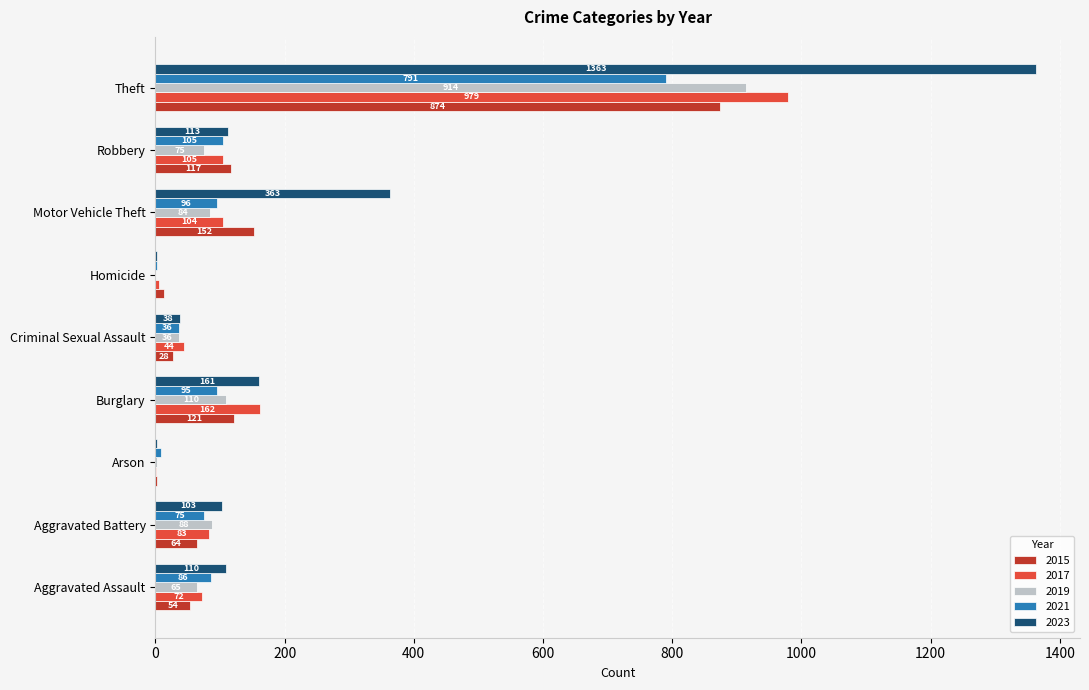

Which series changed the most between Criminal Sexual Assault and Motor Vehicle Theft?

2023